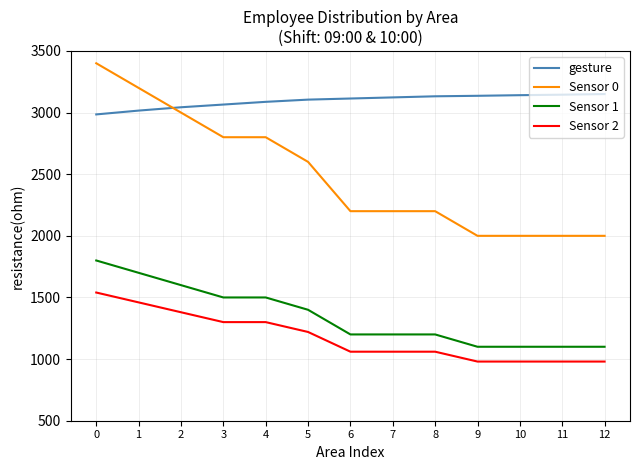

List the series in order of their peak value, lowest first.

Sensor 2, Sensor 1, gesture, Sensor 0